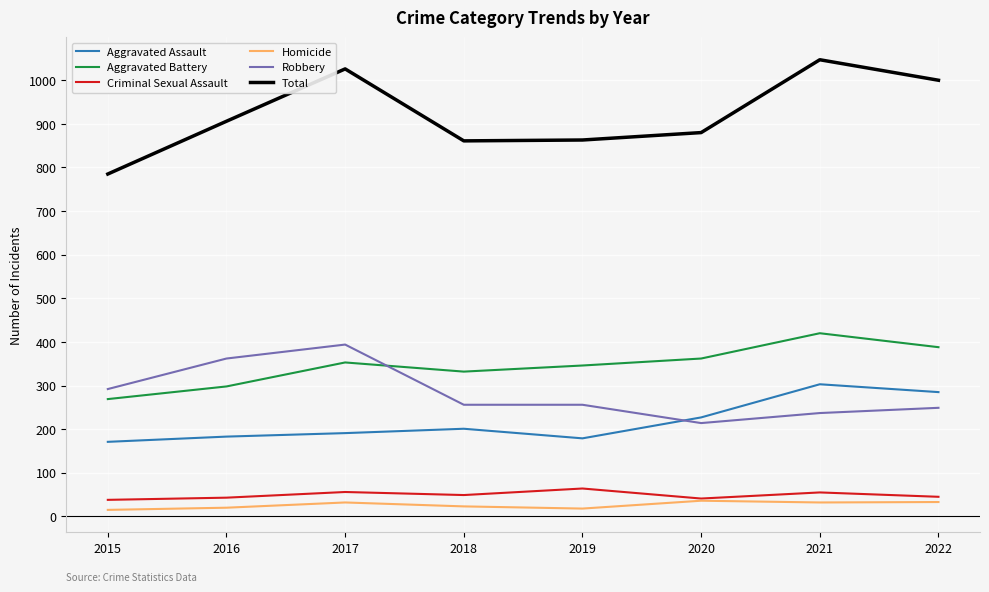

Which series has the largest range (max minus min)?

Total